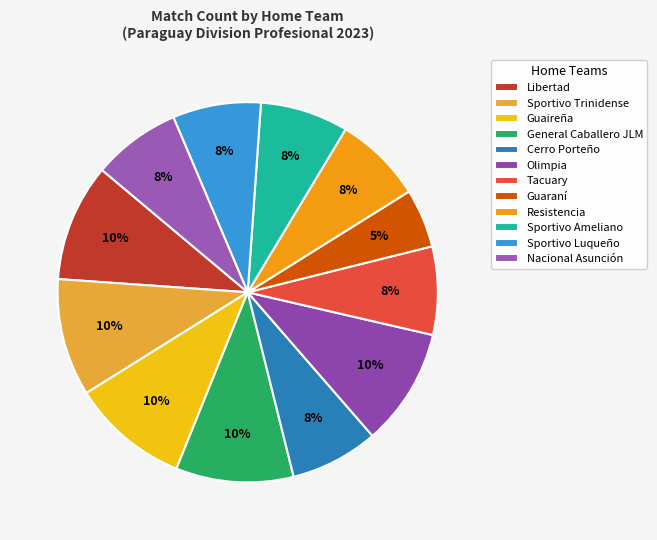

How many segments does this pie chart have?

12